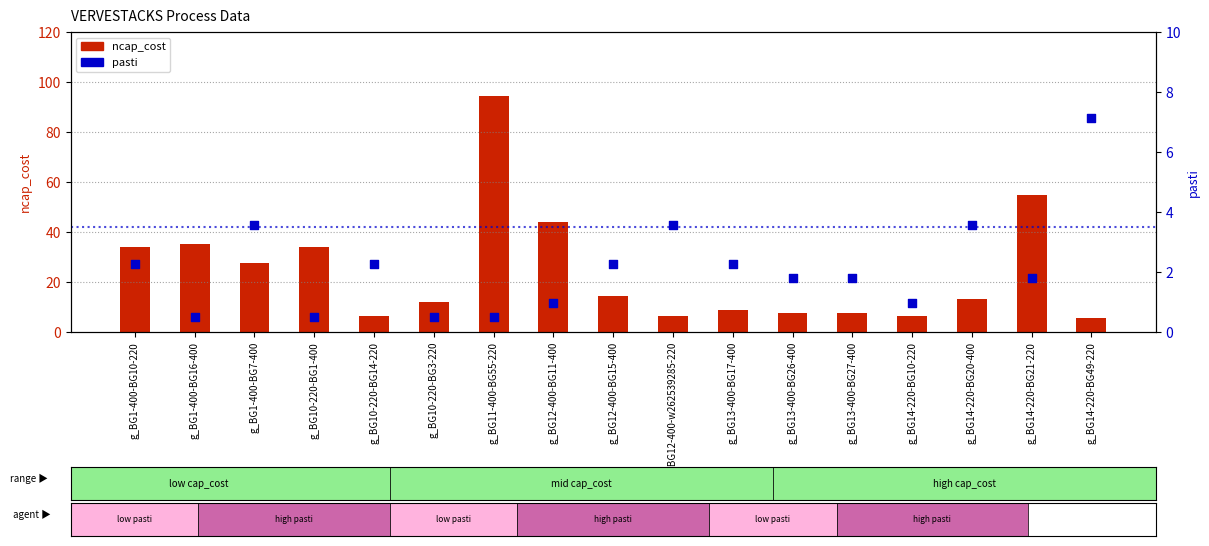

At which category is the sum across all series the highest?

g_BG11-400-BG55-220